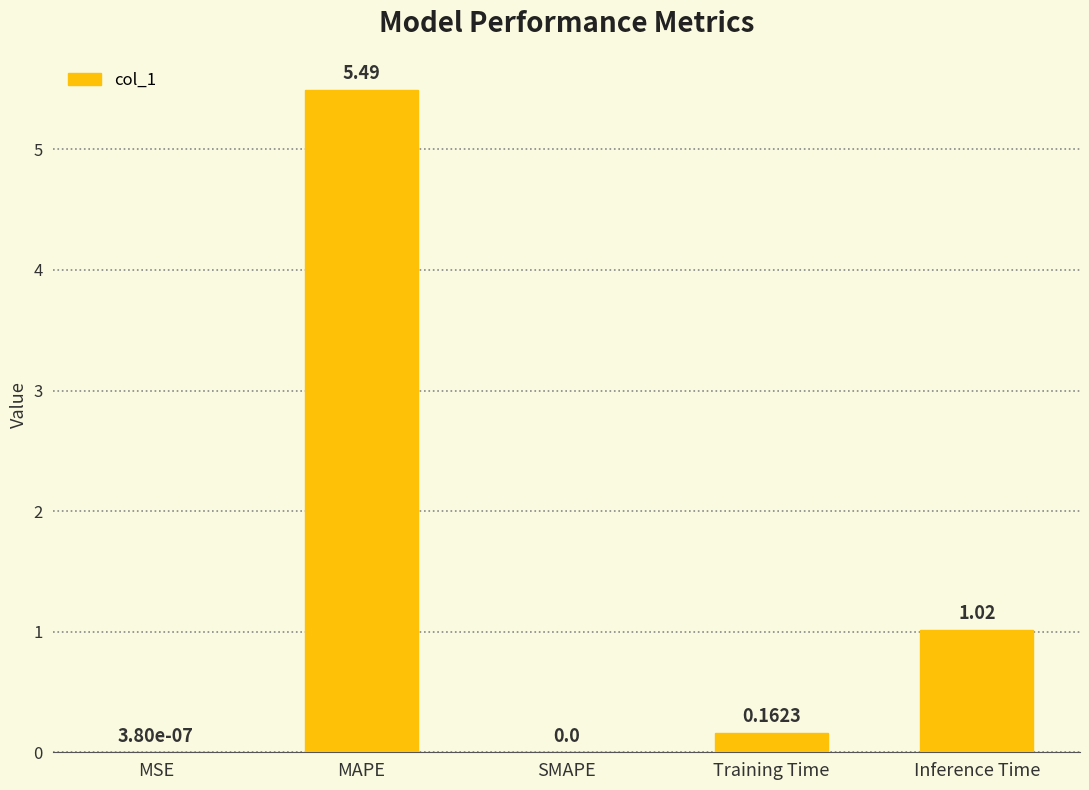

What is the change in value from MAPE to SMAPE?

-5.5